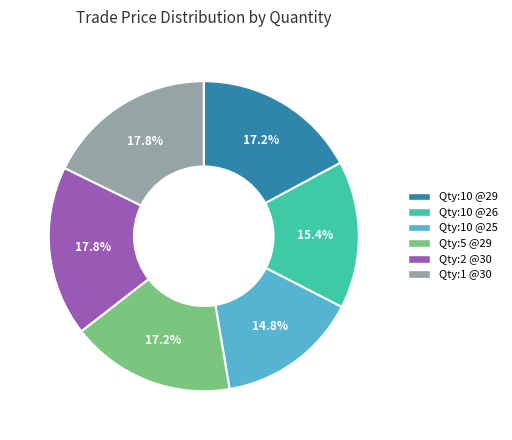

What percentage do Qty:10 @26 and Qty:5 @29 together represent?

32.5%